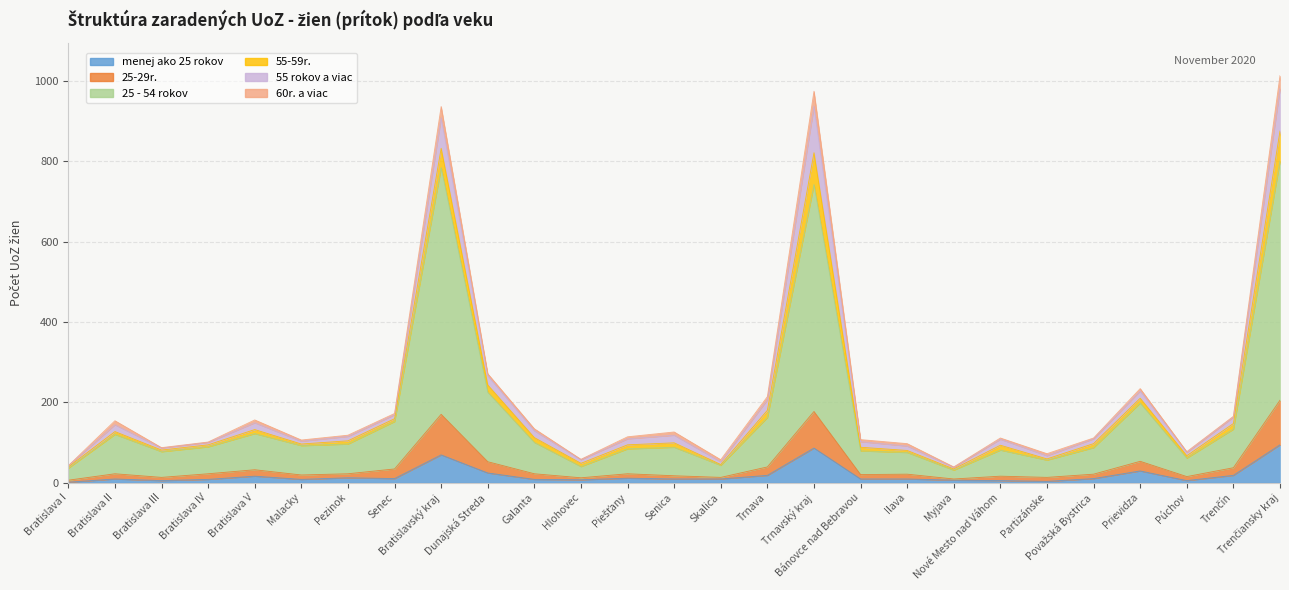

True or false: 60r. a viac and menej ako 25 rokov cross at least once.

False